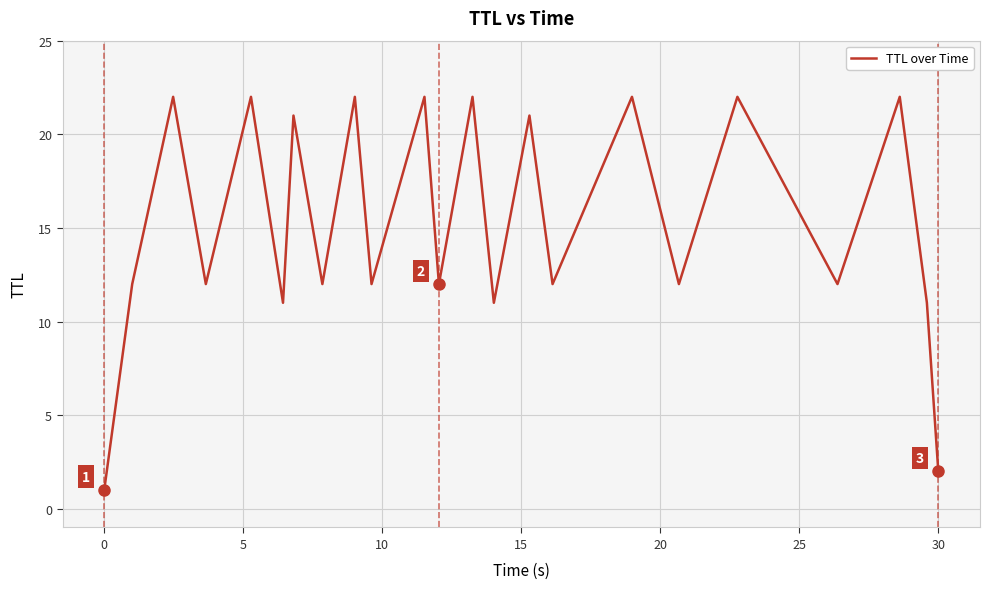

What is the greatest value displayed?

22